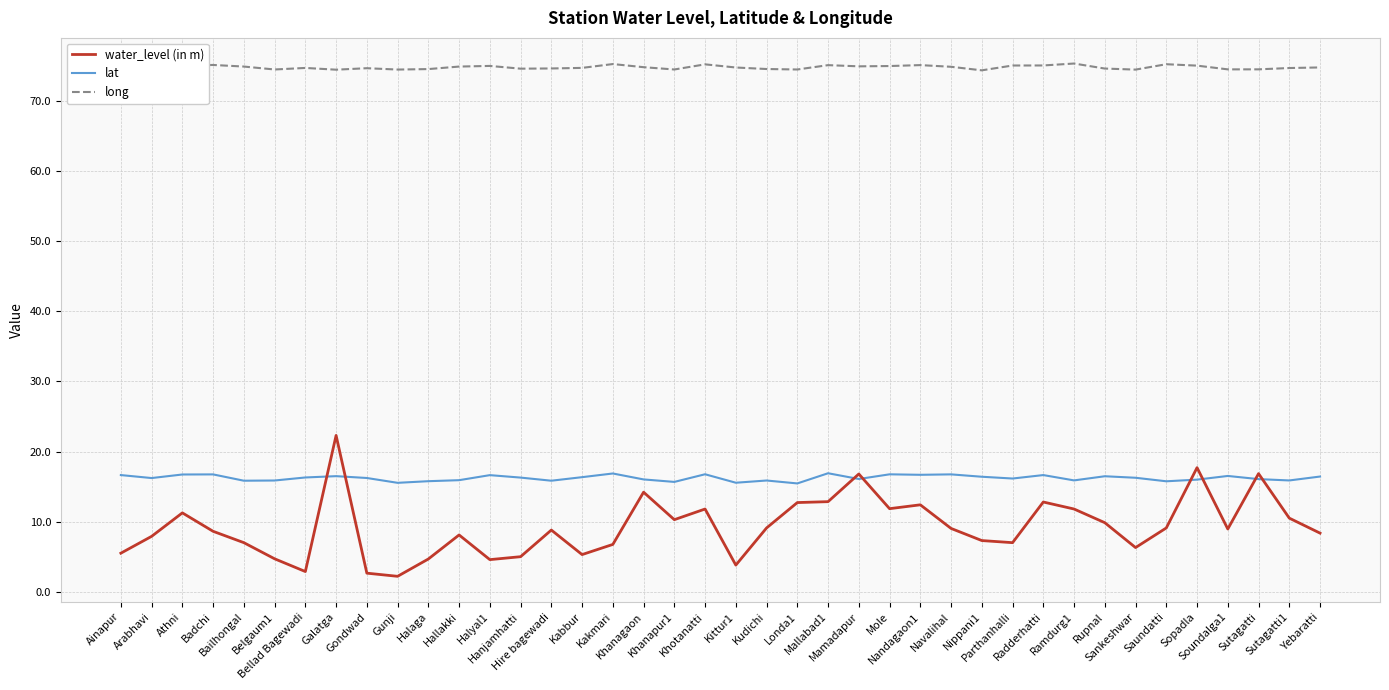

True or false: long and lat intersect in this chart.

False